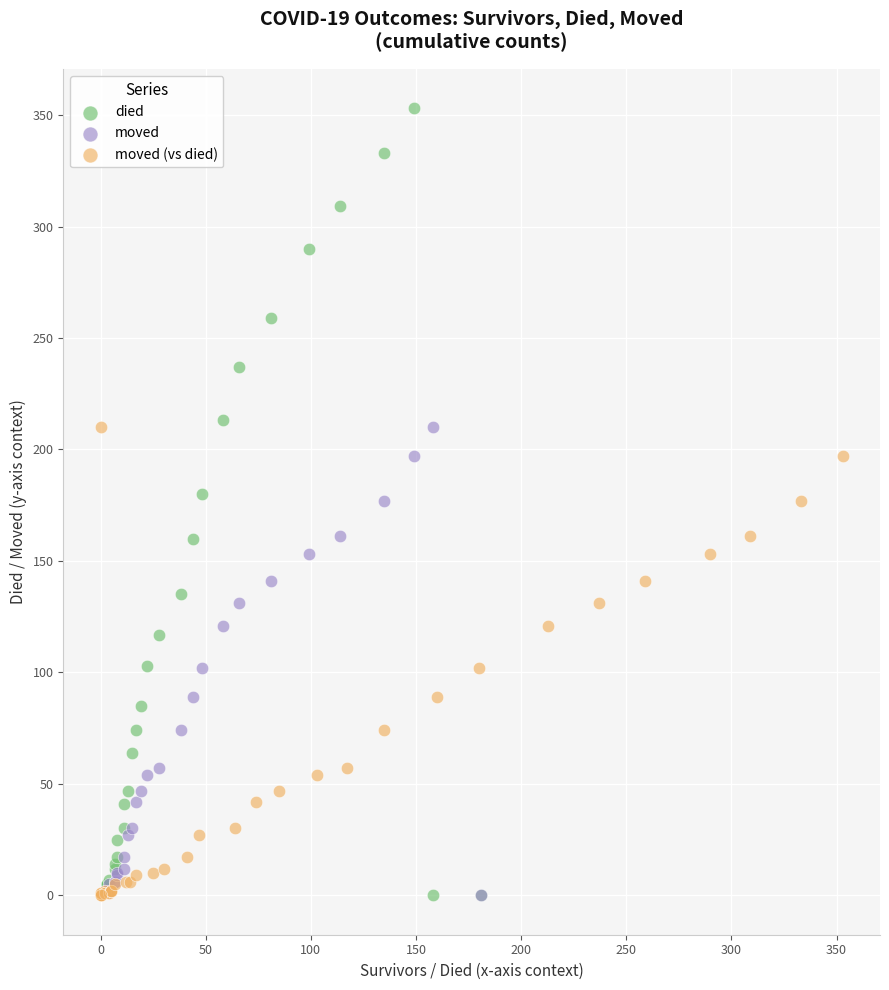

Which series contains the highest Y value?

died